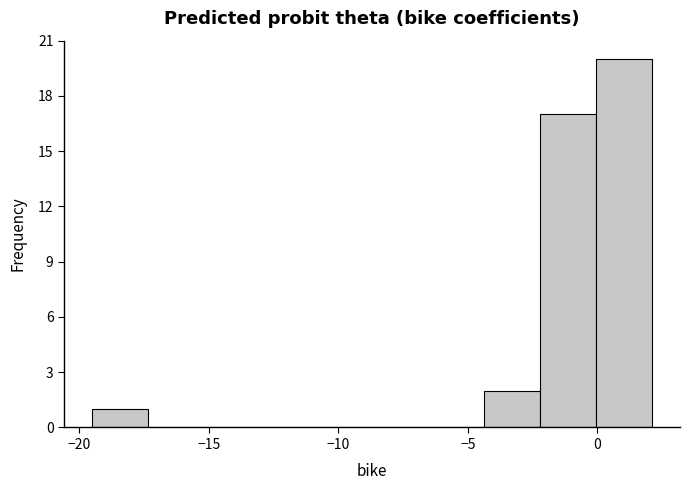

Over which range of the x-axis is the bar tallest?

0.0 to 2.0